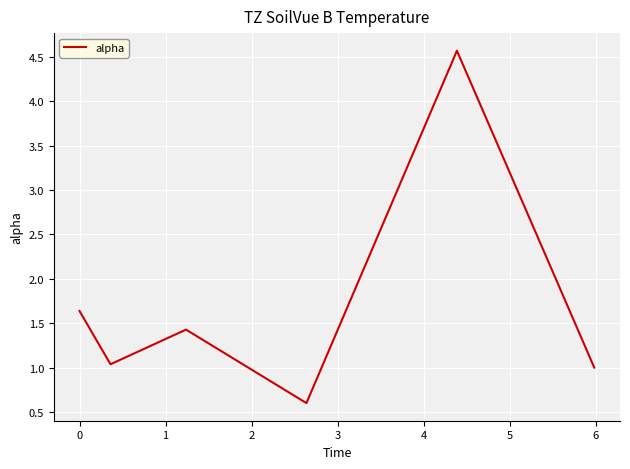

What is the maximum value shown in the chart?

4.6